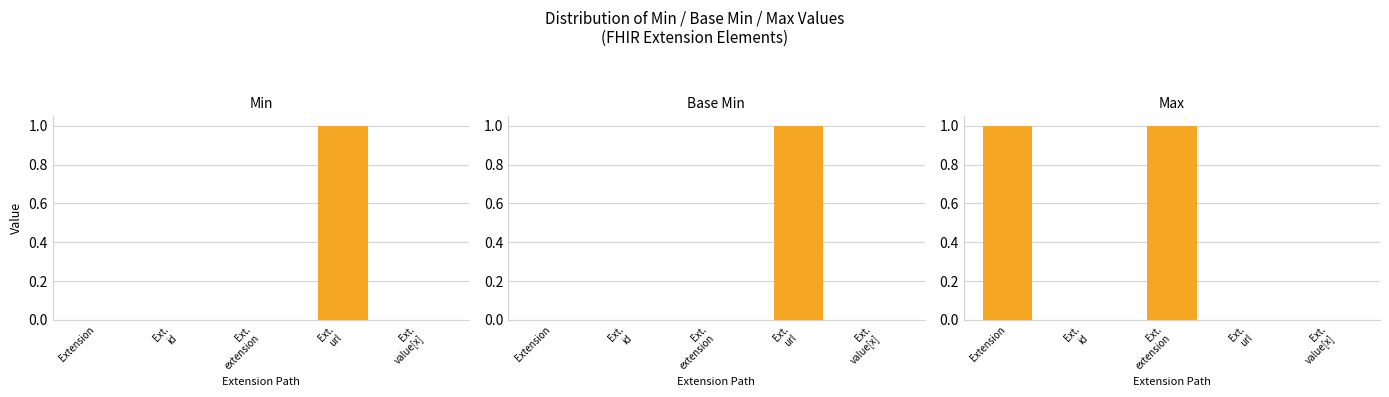

What is the label of the 1st bar from the left?

Extension